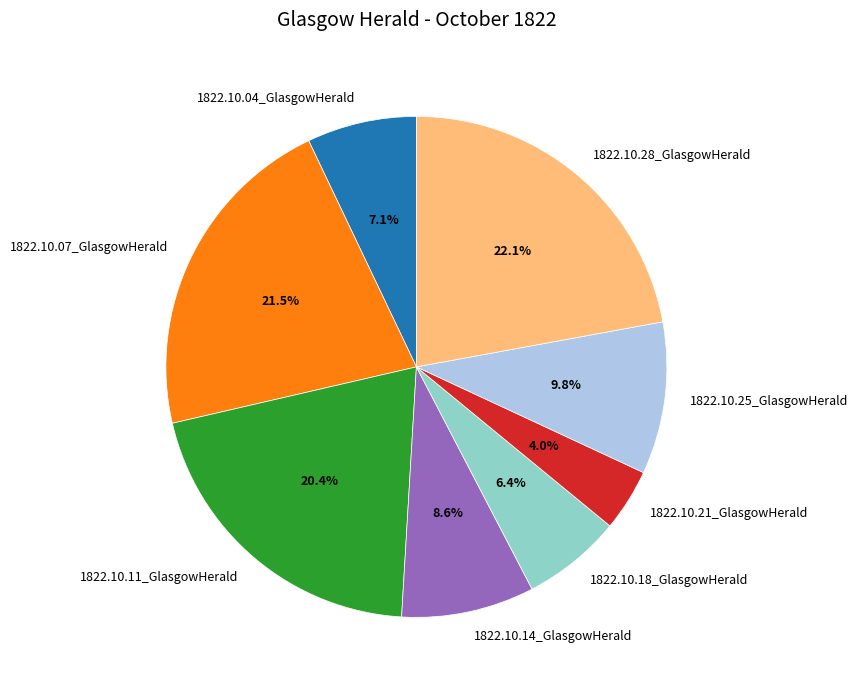

What is the largest slice in the pie chart?

1822.10.28_GlasgowHerald